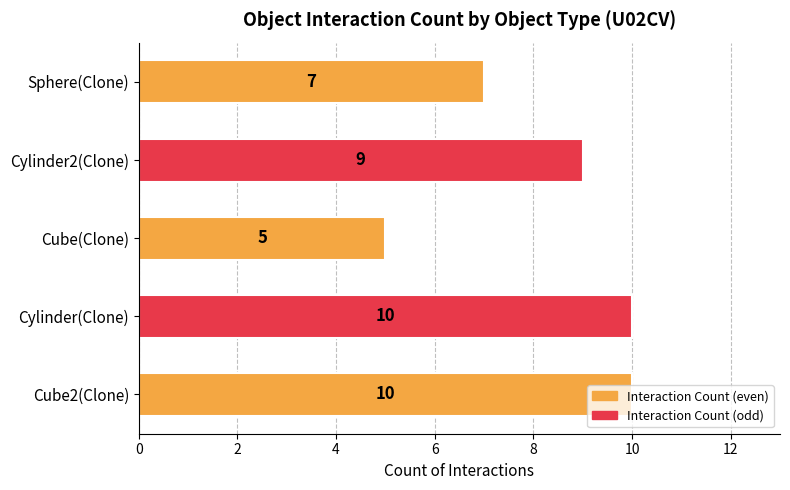

At which label is the value closest to 7?

Sphere(Clone)